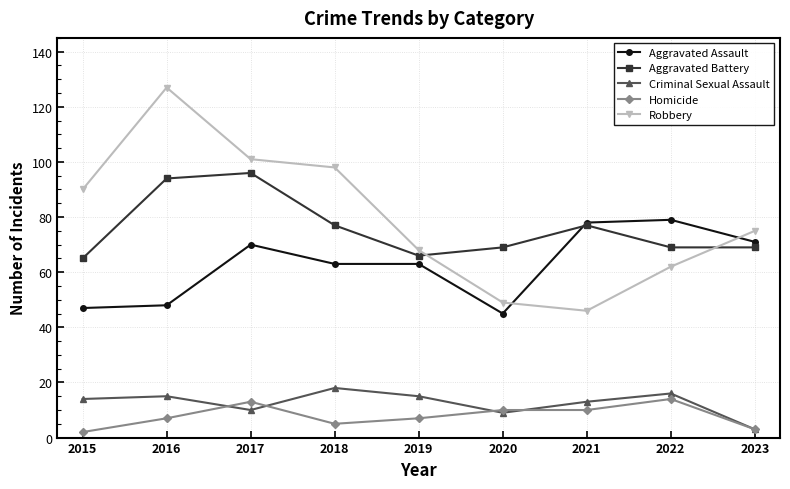

In Robbery, how many points are higher than both neighbors (excluding endpoints)?

1